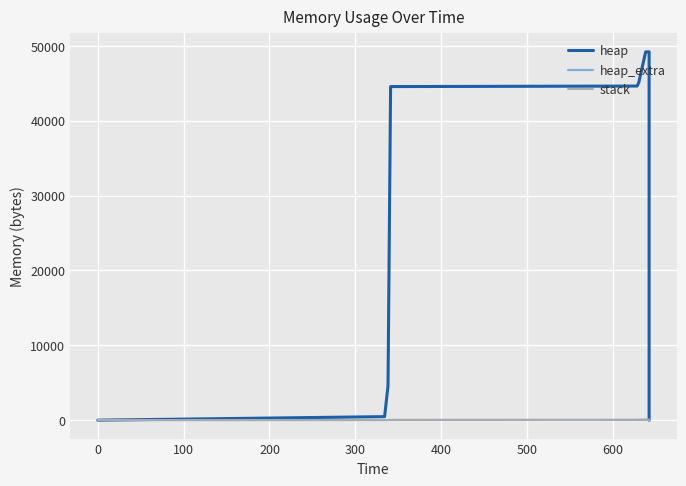

True or false: stack and heap cross at least once.

False